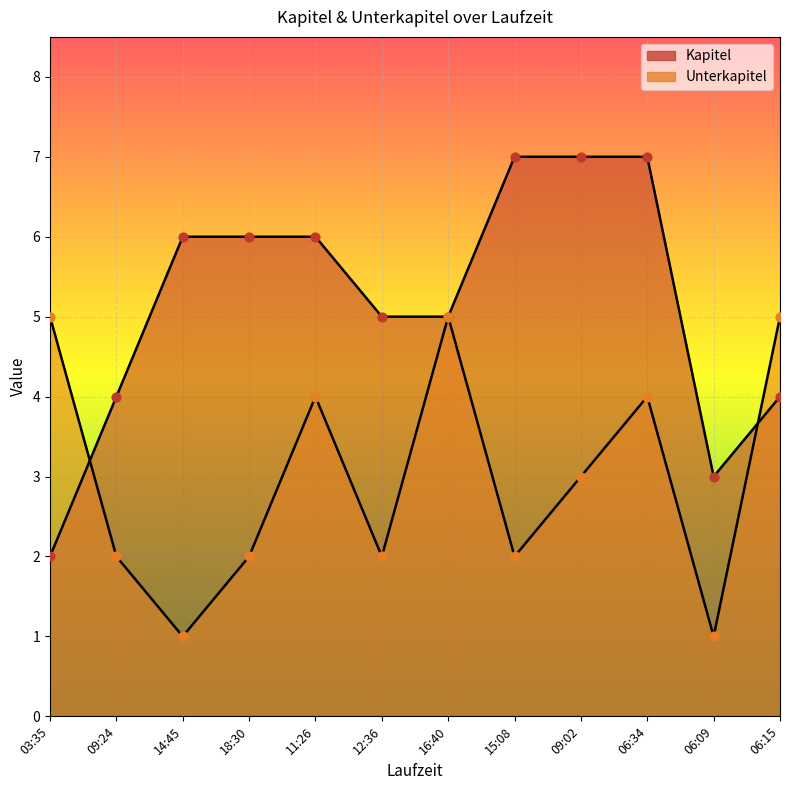

At which category is the sum across all series the highest?

06:34